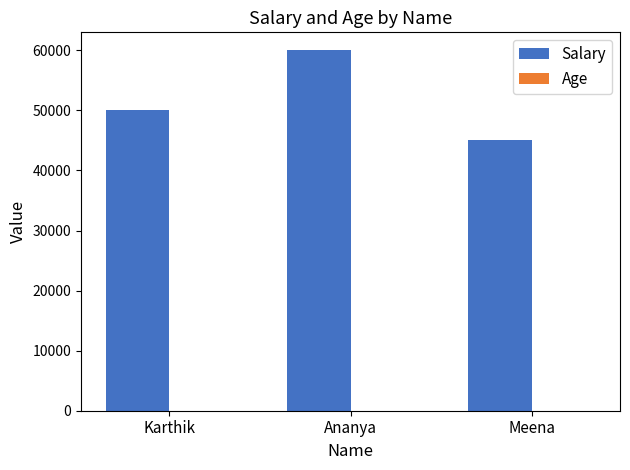

At which category is the sum across all series the highest?

Ananya